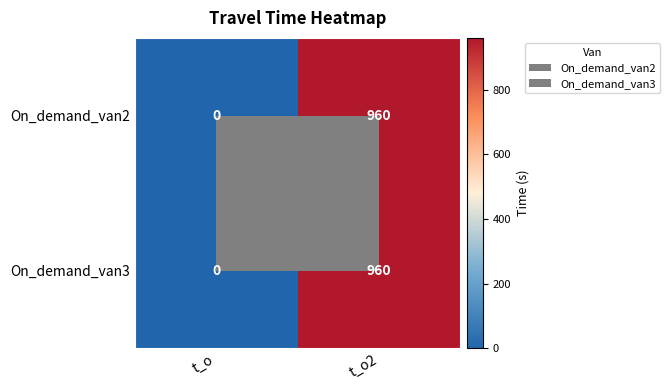

How many series are shown in this chart?

2